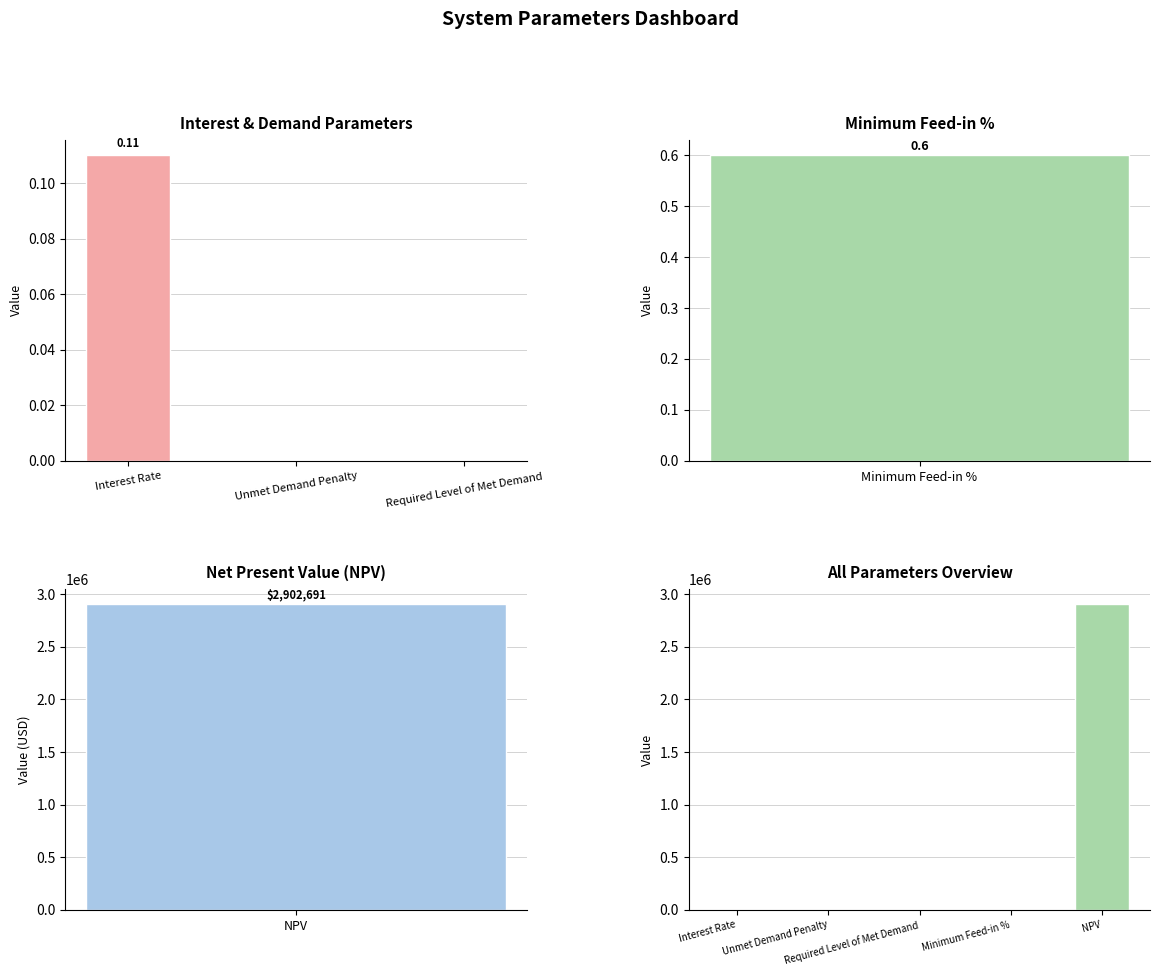

Rank the categories by value from highest to lowest.

NPV, Minimum Feed-in %, Interest Rate, Unmet Demand Penalty, Required Level of Met Demand